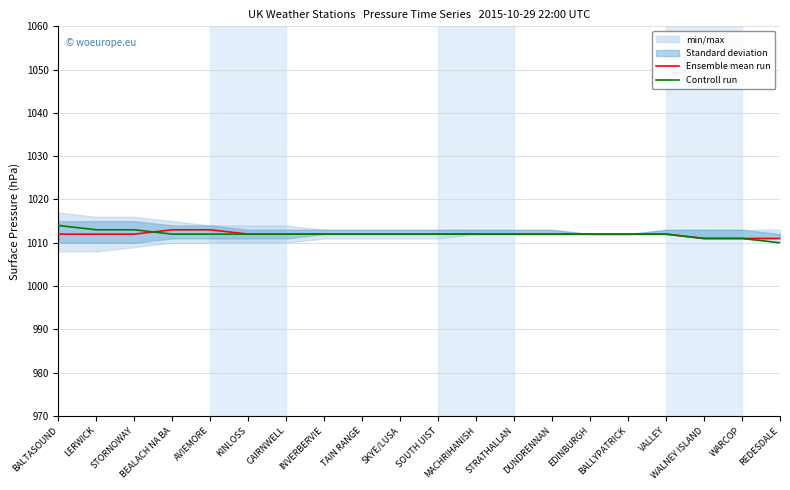

What is the maximum value shown in the chart?

1014